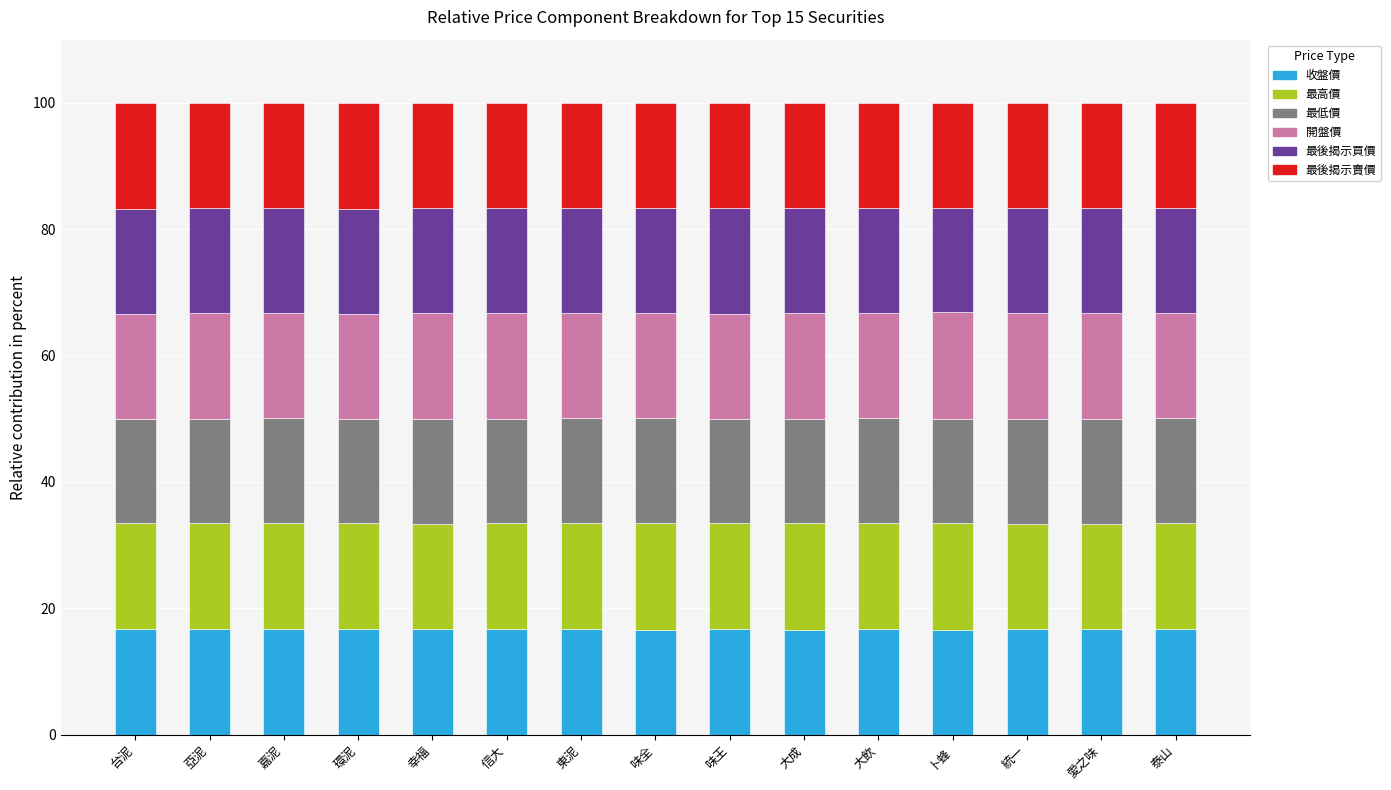

What is the total value across all series at 統一?

100.0